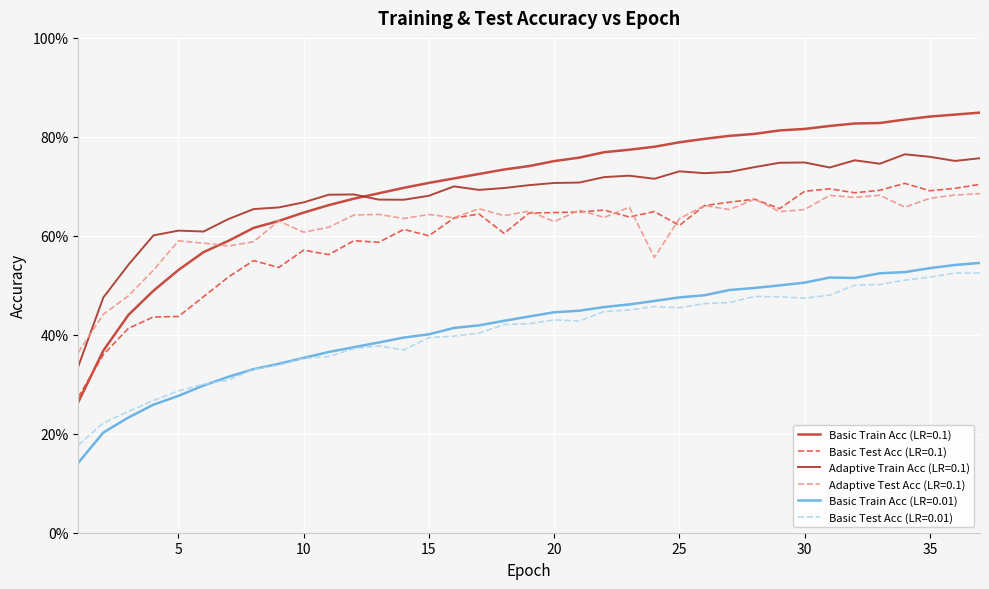

Reading left to right, extract all data points from this chart.

Basic Train Acc (LR=0.1): 1=0.3	2=0.4	3=0.4	4=0.5	5=0.5	6=0.6	7=0.6	8=0.6	9=0.6	10=0.6	11=0.7	12=0.7	13=0.7	14=0.7	15=0.7	16=0.7	17=0.7	18=0.7	19=0.7	20=0.8	21=0.8	22=0.8	23=0.8	24=0.8	25=0.8	26=0.8	27=0.8	28=0.8	29=0.8	30=0.8	31=0.8	32=0.8	33=0.8	34=0.8	35=0.8	36=0.8	37=0.8
Basic Test Acc (LR=0.1): 1=0.3	2=0.4	3=0.4	4=0.4	5=0.4	6=0.5	7=0.5	8=0.6	9=0.5	10=0.6	11=0.6	12=0.6	13=0.6	14=0.6	15=0.6	16=0.6	17=0.6	18=0.6	19=0.6	20=0.6	21=0.6	22=0.7	23=0.6	24=0.6	25=0.6	26=0.7	27=0.7	28=0.7	29=0.7	30=0.7	31=0.7	32=0.7	33=0.7	34=0.7	35=0.7	36=0.7	37=0.7
Adaptive Train Acc (LR=0.1): 1=0.3	2=0.5	3=0.5	4=0.6	5=0.6	6=0.6	7=0.6	8=0.7	9=0.7	10=0.7	11=0.7	12=0.7	13=0.7	14=0.7	15=0.7	16=0.7	17=0.7	18=0.7	19=0.7	20=0.7	21=0.7	22=0.7	23=0.7	24=0.7	25=0.7	26=0.7	27=0.7	28=0.7	29=0.7	30=0.7	31=0.7	32=0.8	33=0.7	34=0.8	35=0.8	36=0.8	37=0.8
Adaptive Test Acc (LR=0.1): 1=0.4	2=0.4	3=0.5	4=0.5	5=0.6	6=0.6	7=0.6	8=0.6	9=0.6	10=0.6	11=0.6	12=0.6	13=0.6	14=0.6	15=0.6	16=0.6	17=0.7	18=0.6	19=0.6	20=0.6	21=0.7	22=0.6	23=0.7	24=0.6	25=0.6	26=0.7	27=0.7	28=0.7	29=0.6	30=0.7	31=0.7	32=0.7	33=0.7	34=0.7	35=0.7	36=0.7	37=0.7
Basic Train Acc (LR=0.01): 1=0.1	2=0.2	3=0.2	4=0.3	5=0.3	6=0.3	7=0.3	8=0.3	9=0.3	10=0.4	11=0.4	12=0.4	13=0.4	14=0.4	15=0.4	16=0.4	17=0.4	18=0.4	19=0.4	20=0.4	21=0.4	22=0.5	23=0.5	24=0.5	25=0.5	26=0.5	27=0.5	28=0.5	29=0.5	30=0.5	31=0.5	32=0.5	33=0.5	34=0.5	35=0.5	36=0.5	37=0.5
Basic Test Acc (LR=0.01): 1=0.2	2=0.2	3=0.2	4=0.3	5=0.3	6=0.3	7=0.3	8=0.3	9=0.3	10=0.4	11=0.4	12=0.4	13=0.4	14=0.4	15=0.4	16=0.4	17=0.4	18=0.4	19=0.4	20=0.4	21=0.4	22=0.4	23=0.5	24=0.5	25=0.5	26=0.5	27=0.5	28=0.5	29=0.5	30=0.5	31=0.5	32=0.5	33=0.5	34=0.5	35=0.5	36=0.5	37=0.5